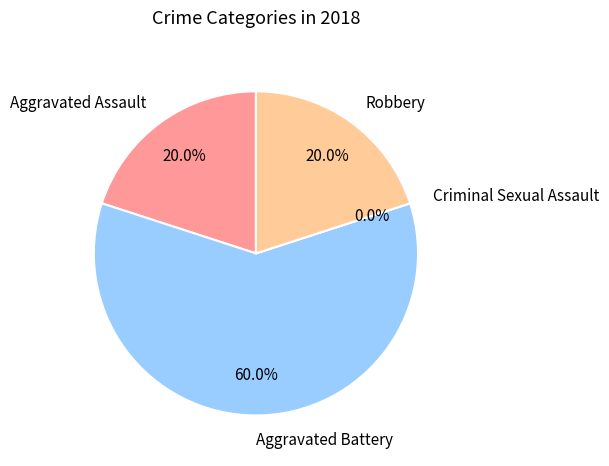

To the nearest percent, what portion does Aggravated Battery represent?

60%